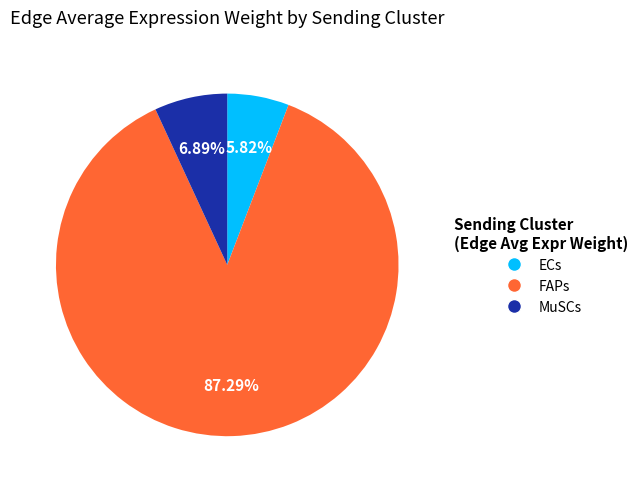

Which category has the biggest portion of the pie?

FAPs